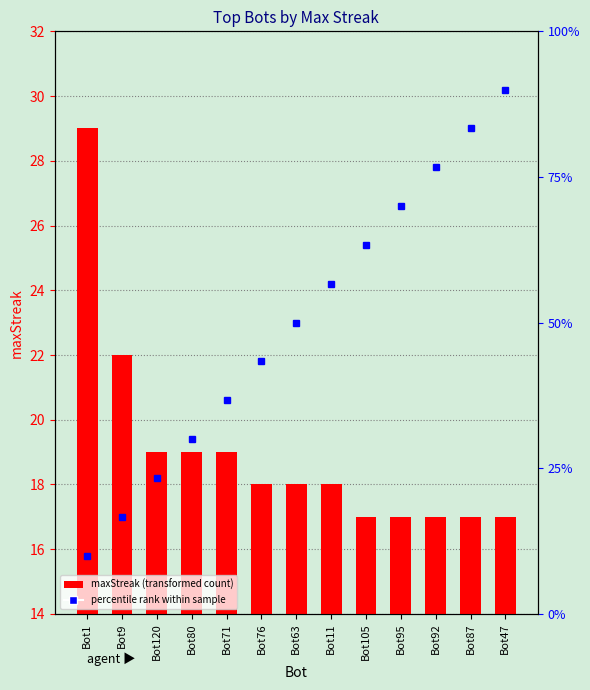

True or false: the data shows 17 at Bot47.

True